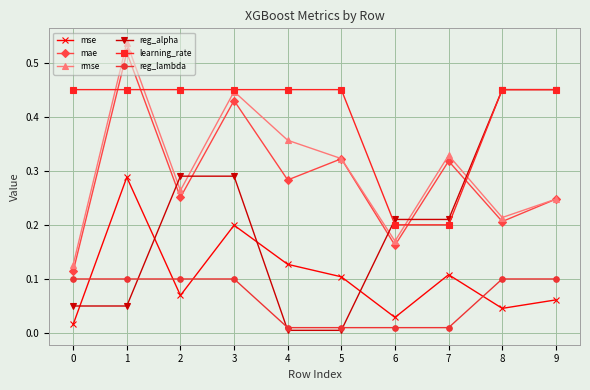

True or false: mse has more than 2 interior local peaks.

True